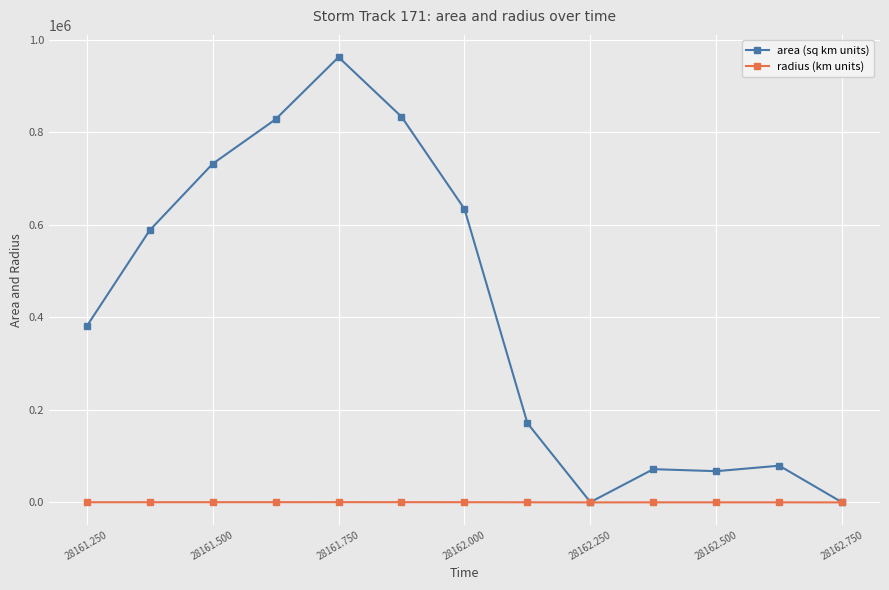

What is the maximum value for area (sq km units)?

962500.0